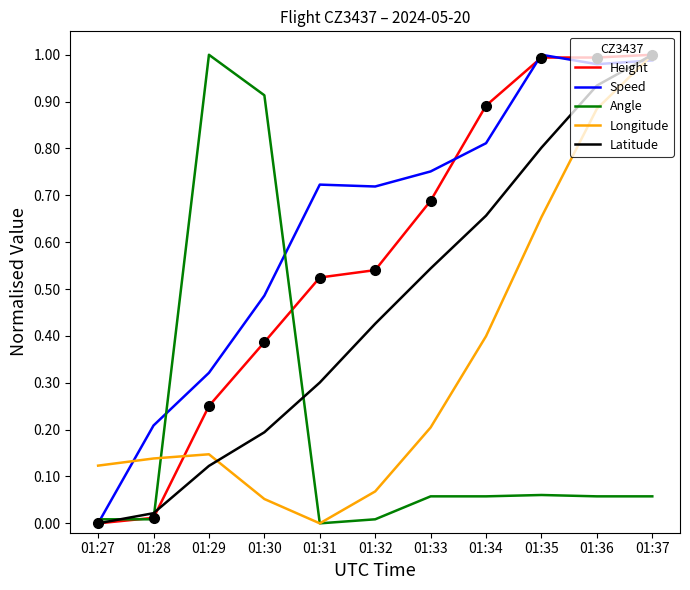

What are all the series names shown in the legend?

Height, Speed, Angle, Longitude, Latitude